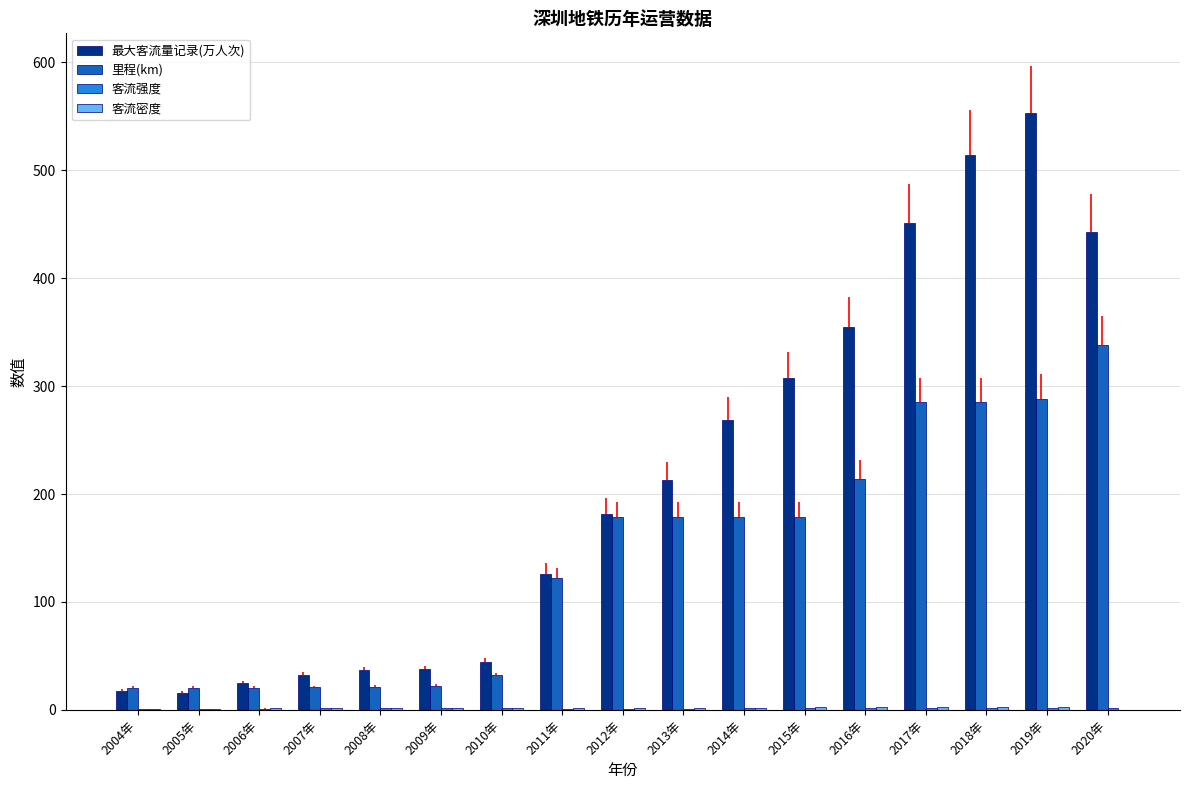

At which label is 最大客流量记录(万人次) closest to 284?

2014年